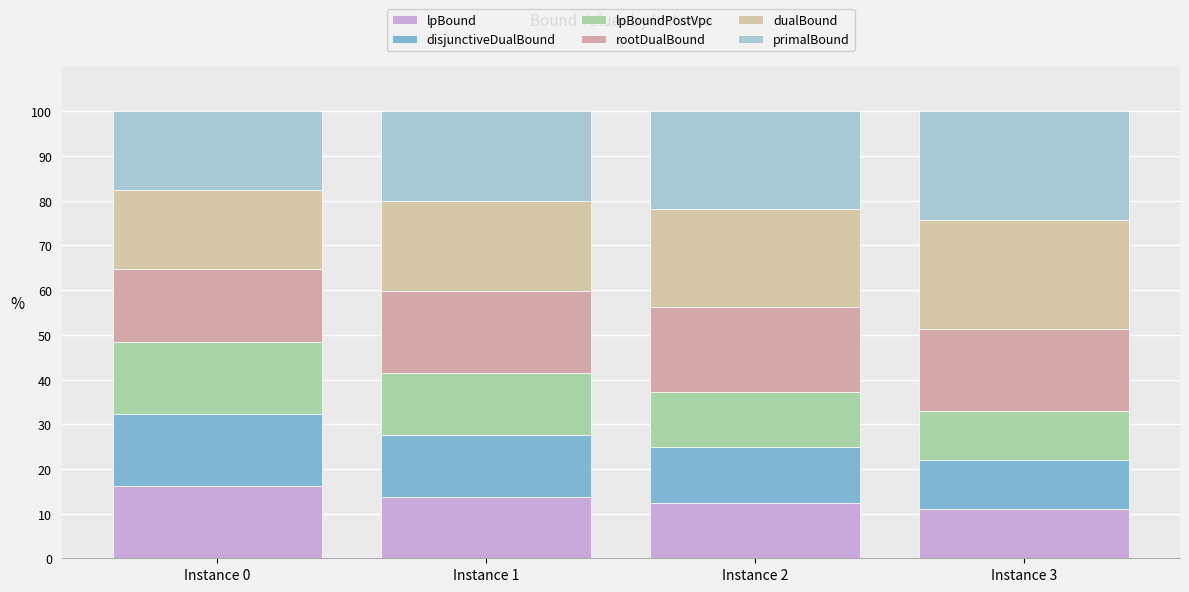

How many distinct data groups are displayed?

6